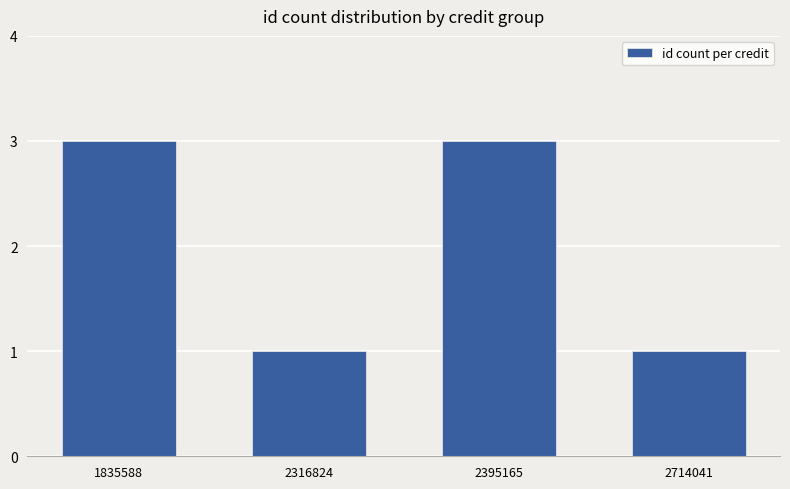

What is the sum of the values at 1835588 and 2316824?

4